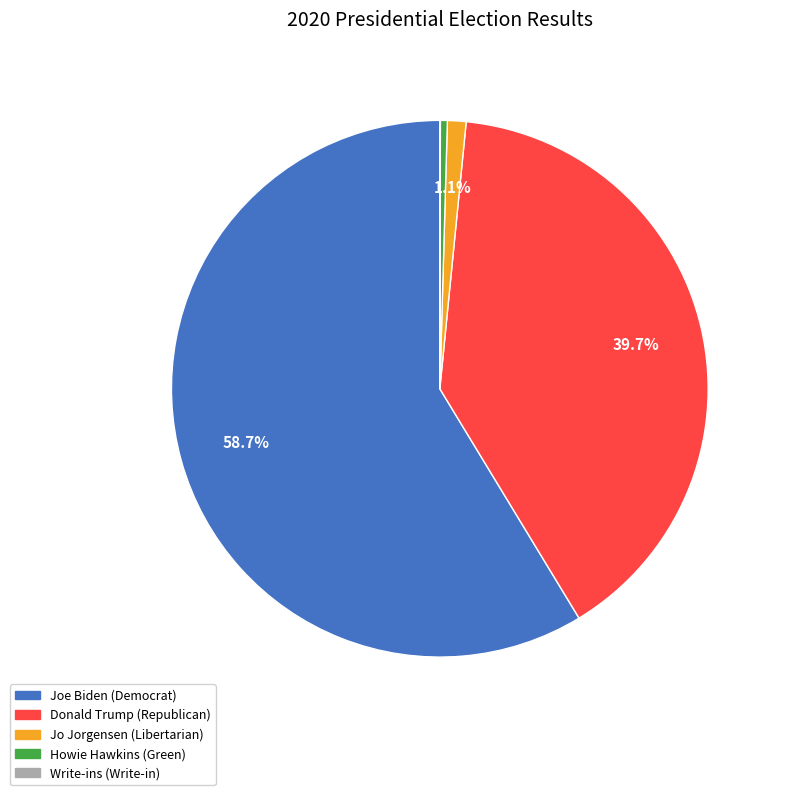

To the nearest percent, what percentage of the pie is Donald Trump?

40%